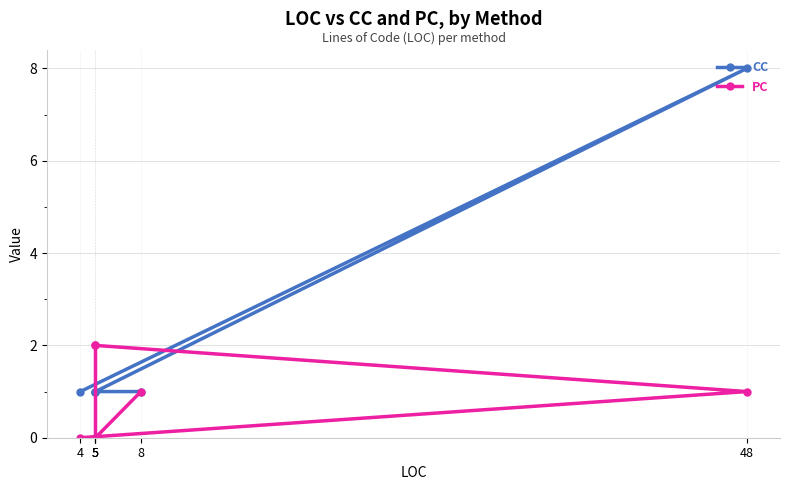

Reading left to right, list all the values displayed in this chart.

CC: 1	8	1	1	1	1
PC: 0	1	2	2	0	1